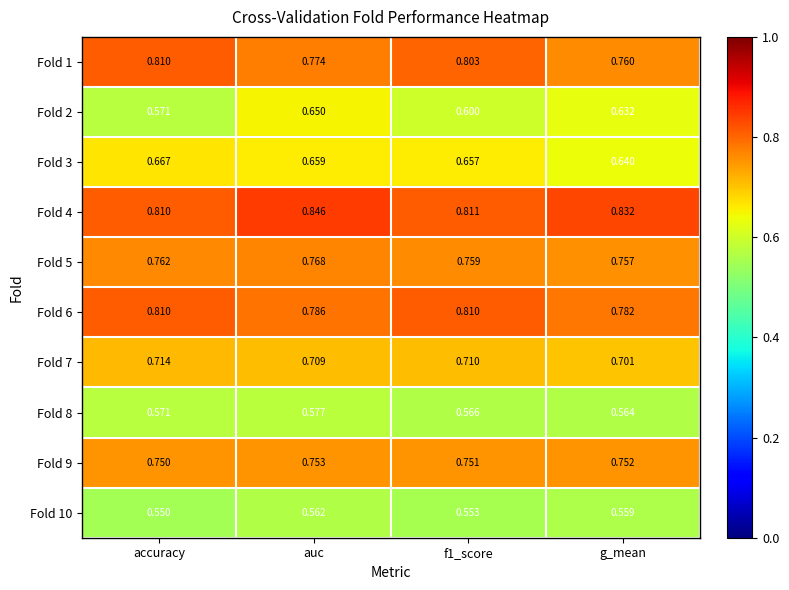

At which category is the sum across all series the highest?

auc